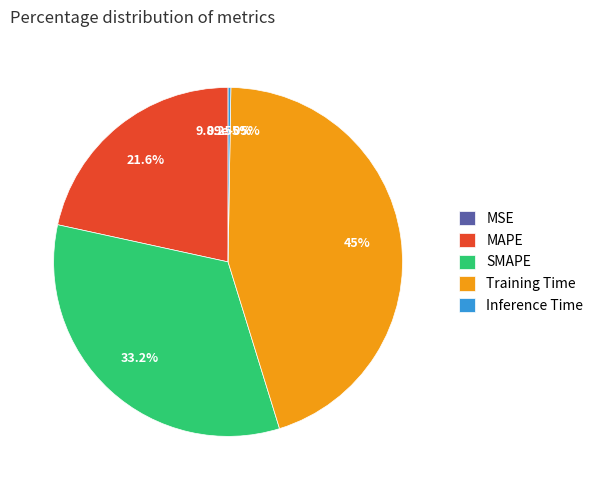

Rank the categories by value from highest to lowest.

Training Time, SMAPE, MAPE, Inference Time, MSE